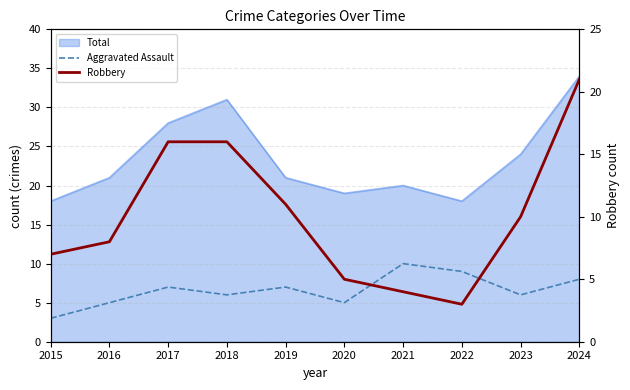

True or false: Aggravated Assault and Robbery intersect in this chart.

True